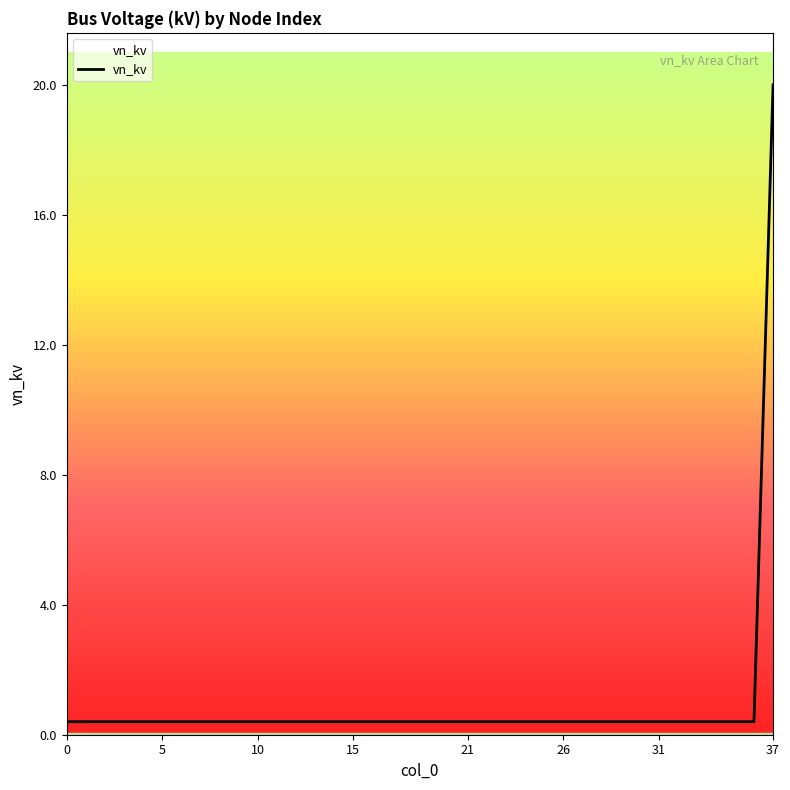

What is the greatest value displayed?

20.0